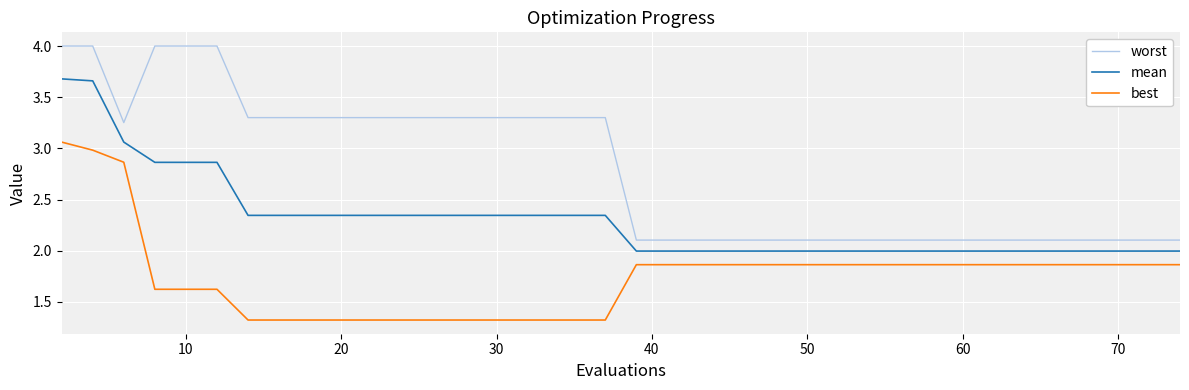

Which series has the widest spread of values?

worst